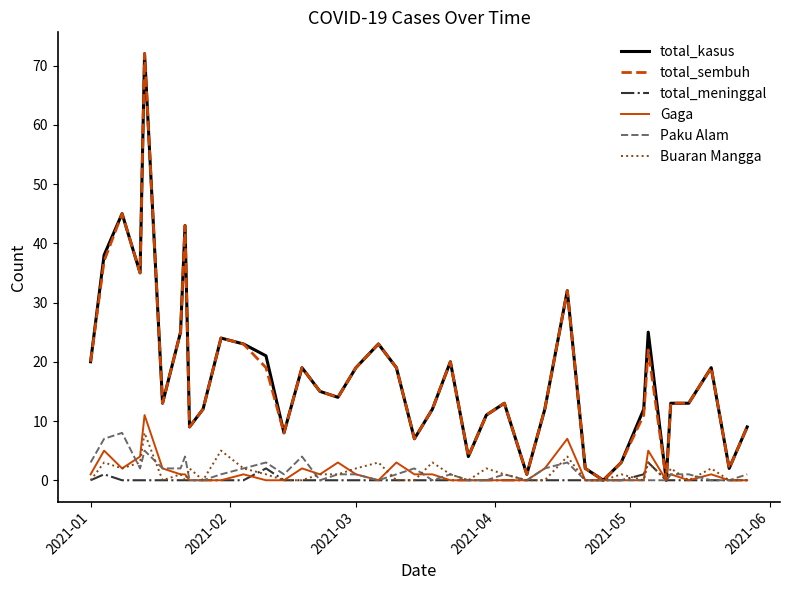

What is the greatest value displayed?

72